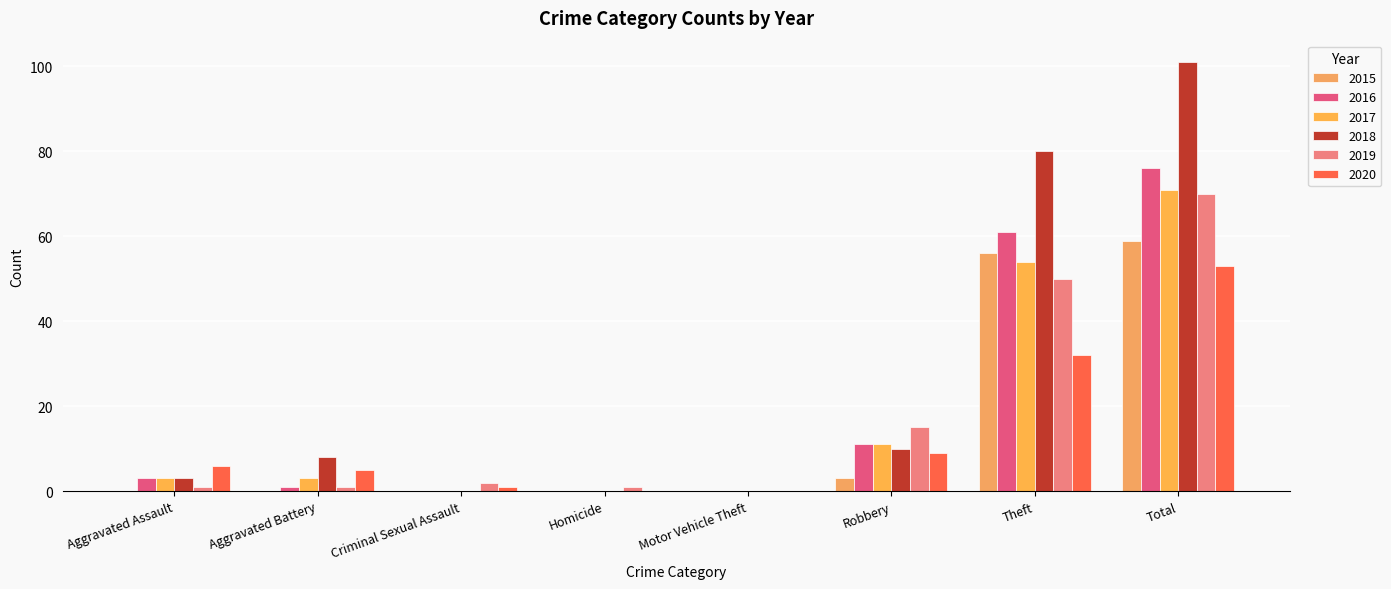

What is the difference between the second highest and minimum values in the 2016 series?

61